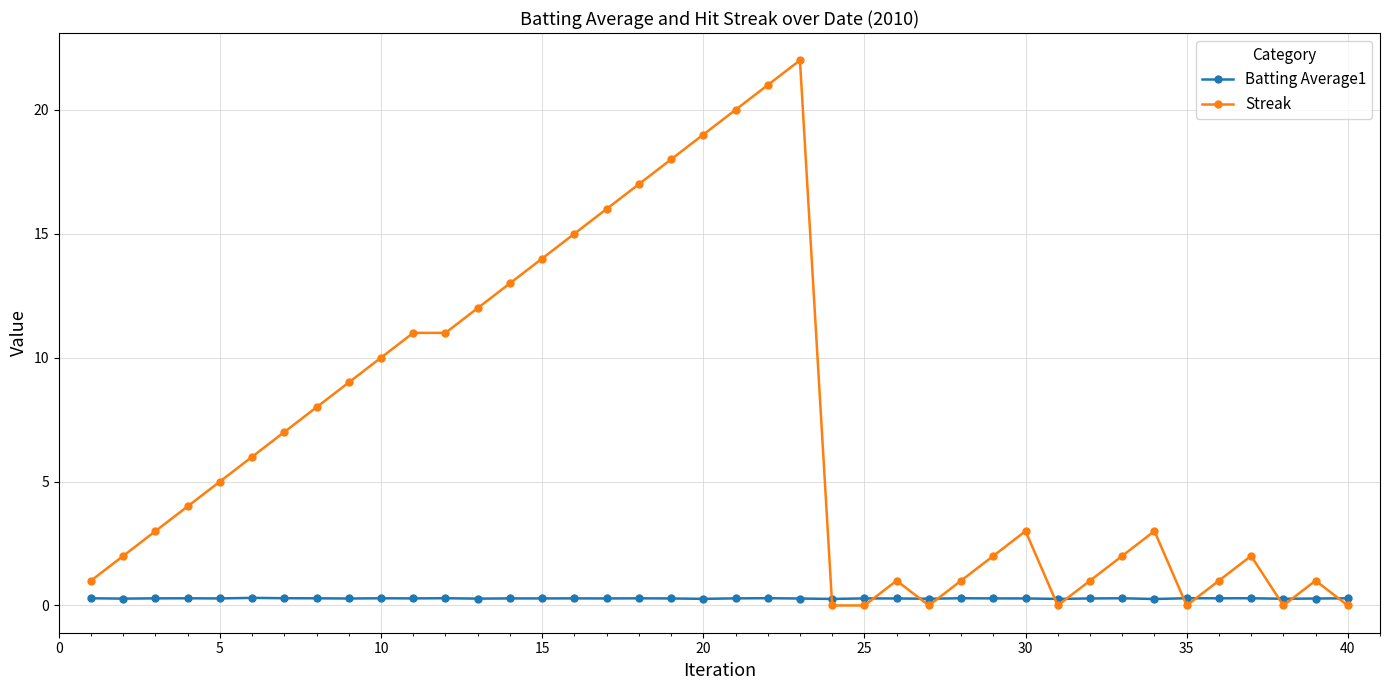

What is the greatest value displayed?

22.0